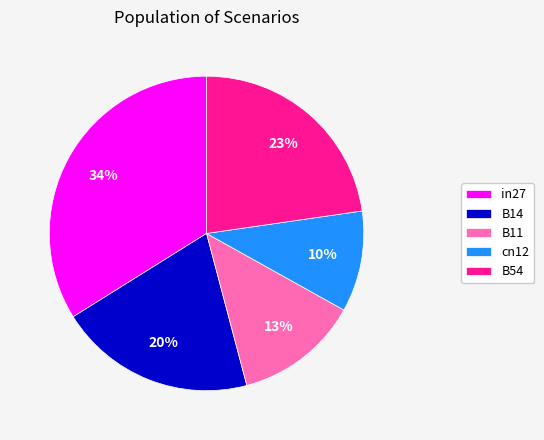

Is the sum of cn12 and in27 greater than half?

No